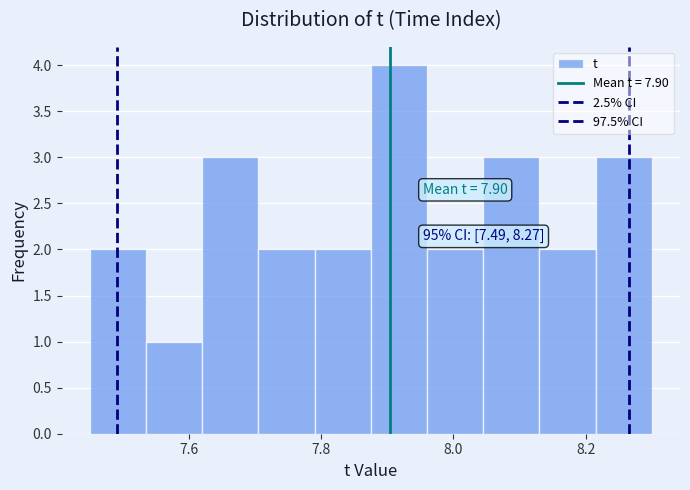

Which range on the x-axis has the tallest bar?

7.875 to 7.960